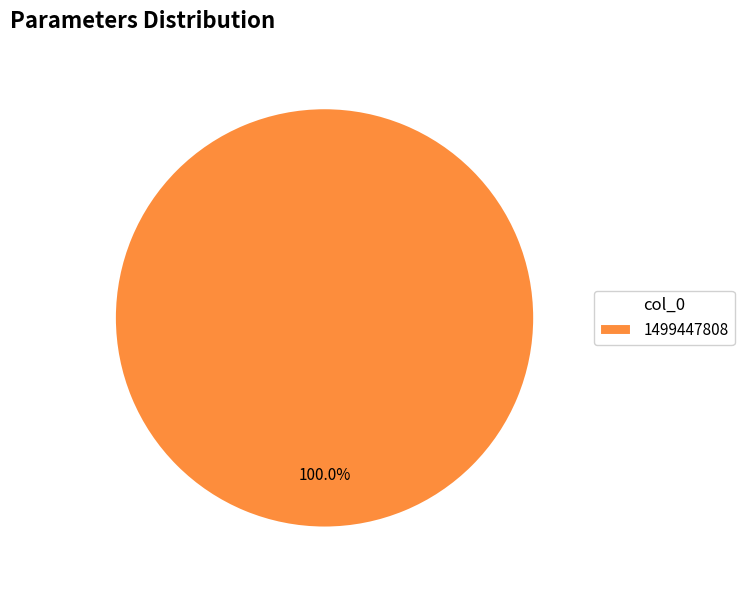

Does 1499447808 represent more than half of the total?

Yes